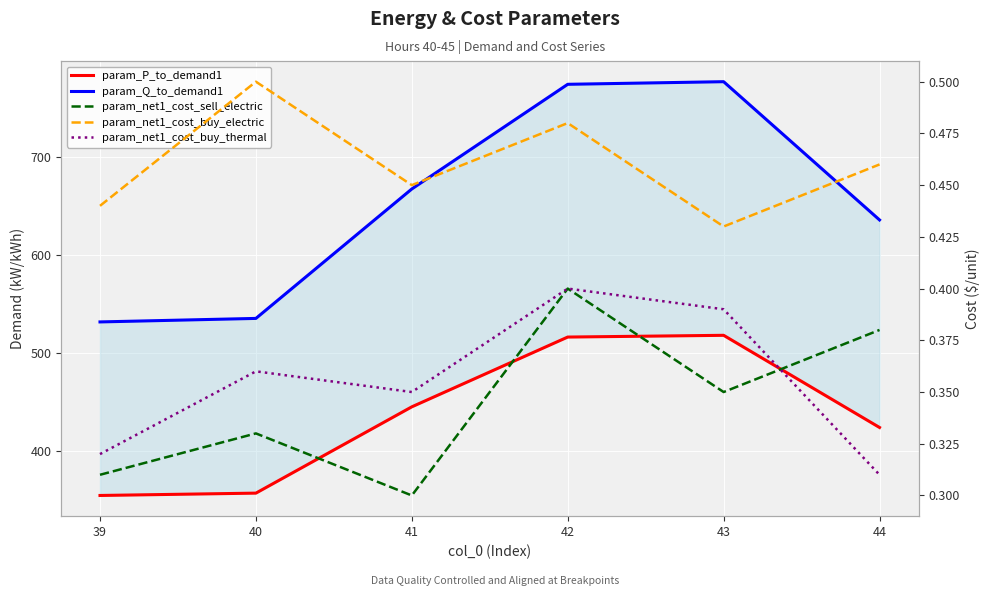

What is the value of the param_net1_cost_buy_electric point at the 4th from the left?

0.5